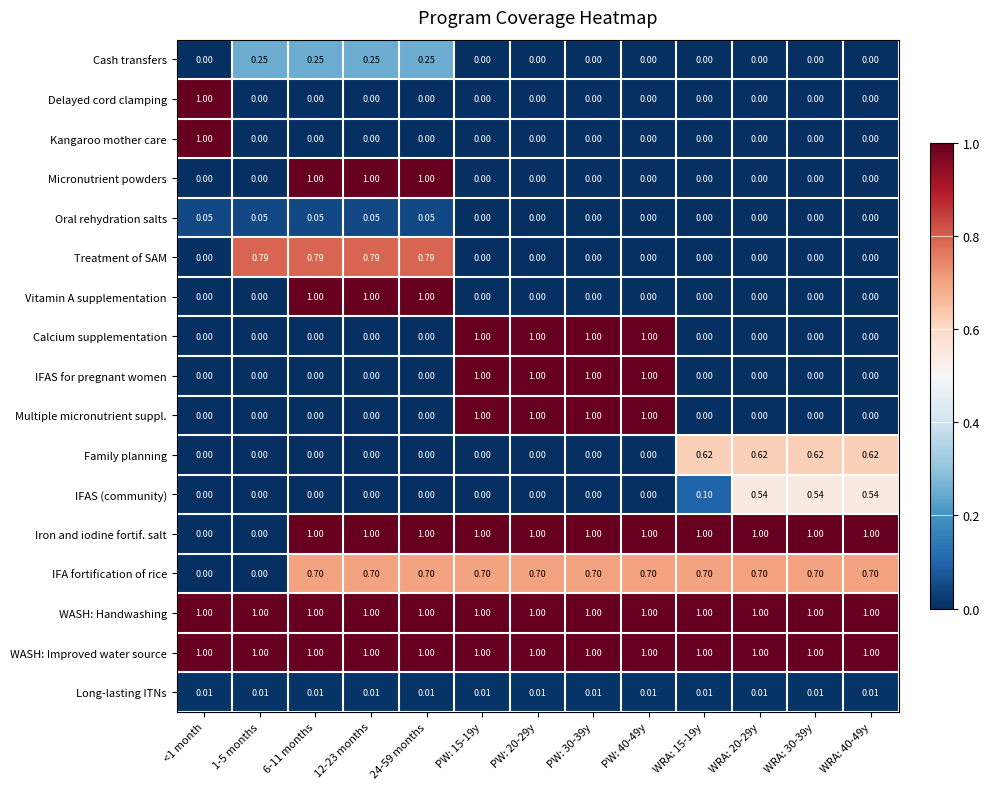

Is the value of Multiple micronutrient suppl. at 12-23 months greater than the value of Long-lasting ITNs at PW: 20-29y?

No